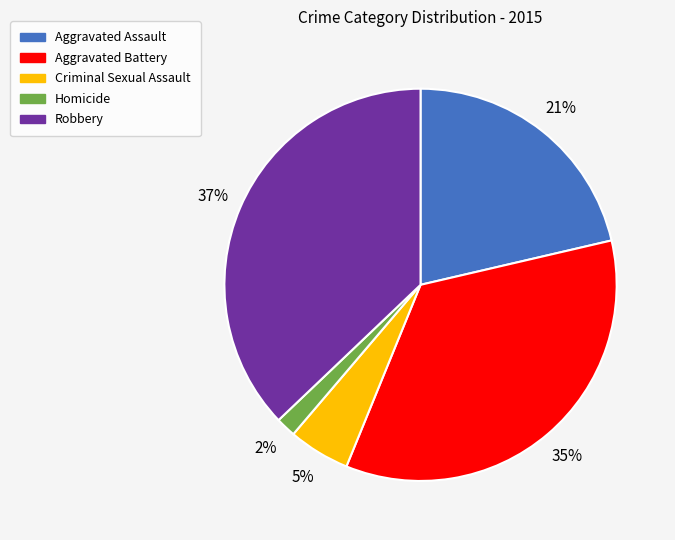

How many segments does this pie chart have?

5